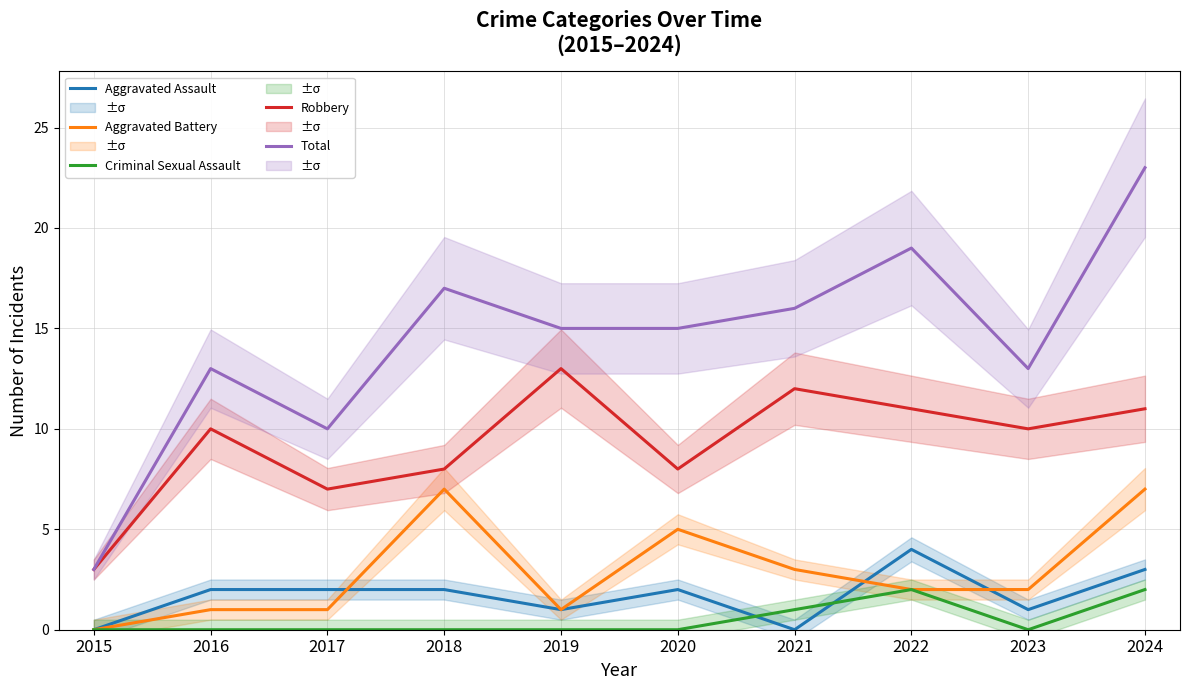

Reading right to left, list all the values displayed in this chart.

Aggravated Assault: 2024=3	2023=1	2022=4	2021=0	2020=2	2019=1	2018=2	2017=2	2016=2	2015=0
Aggravated Battery: 2024=7	2023=2	2022=2	2021=3	2020=5	2019=1	2018=7	2017=1	2016=1	2015=0
Criminal Sexual Assault: 2024=2	2023=0	2022=2	2021=1	2020=0	2019=0	2018=0	2017=0	2016=0	2015=0
Robbery: 2024=11	2023=10	2022=11	2021=12	2020=8	2019=13	2018=8	2017=7	2016=10	2015=3
Total: 2024=23	2023=13	2022=19	2021=16	2020=15	2019=15	2018=17	2017=10	2016=13	2015=3